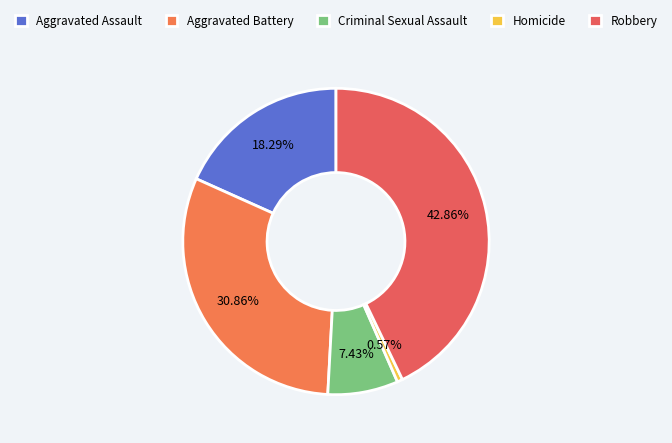

Does Aggravated Assault represent more than half of the total?

No